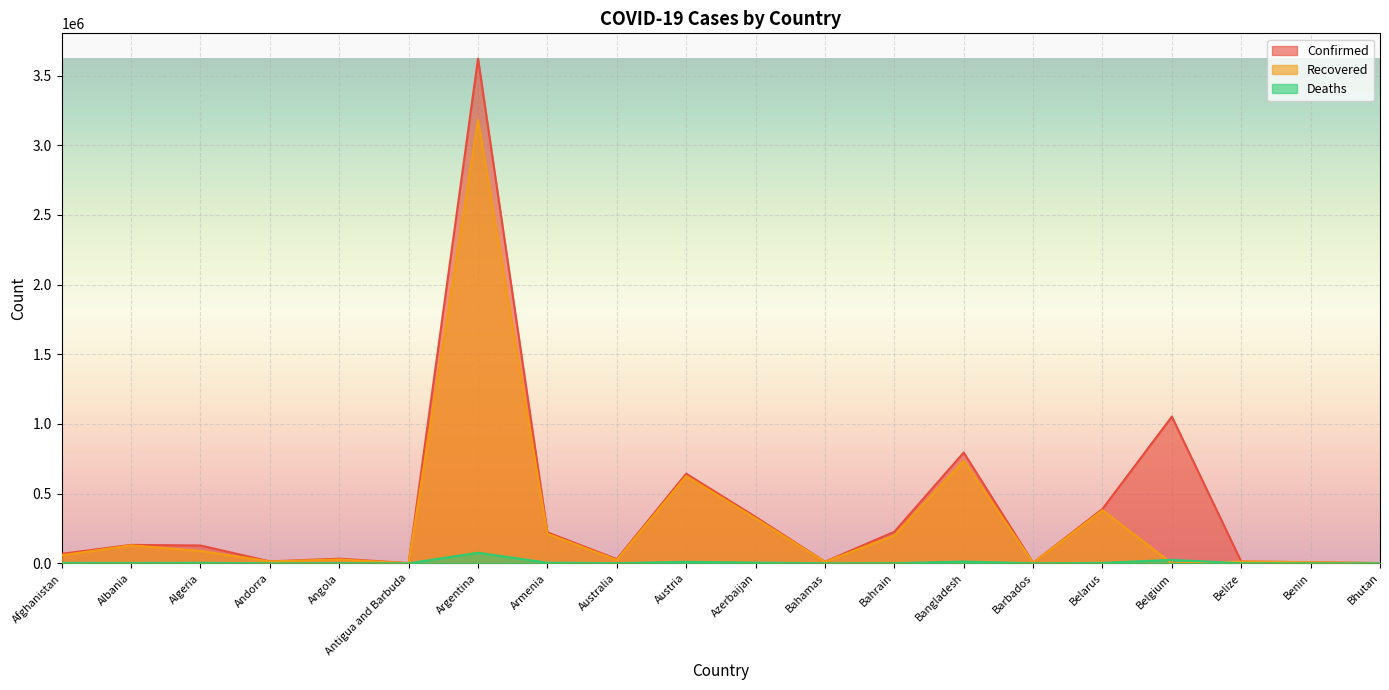

Where is Deaths nearest to the value 37794?

Belgium